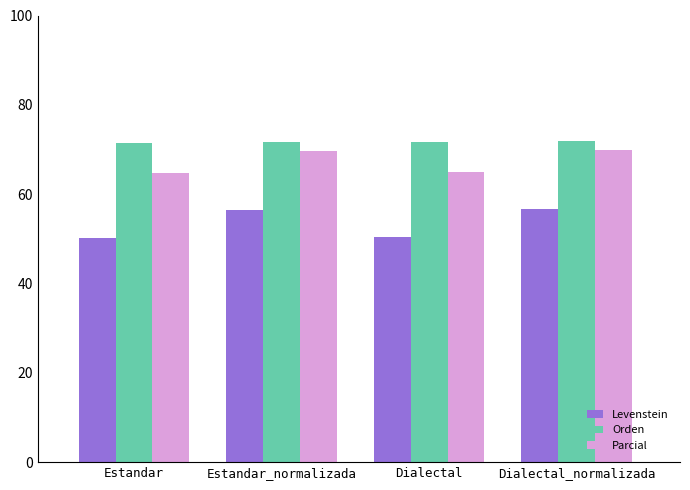

The value of Levenstein at Dialectal is 50.3. True or false?

True